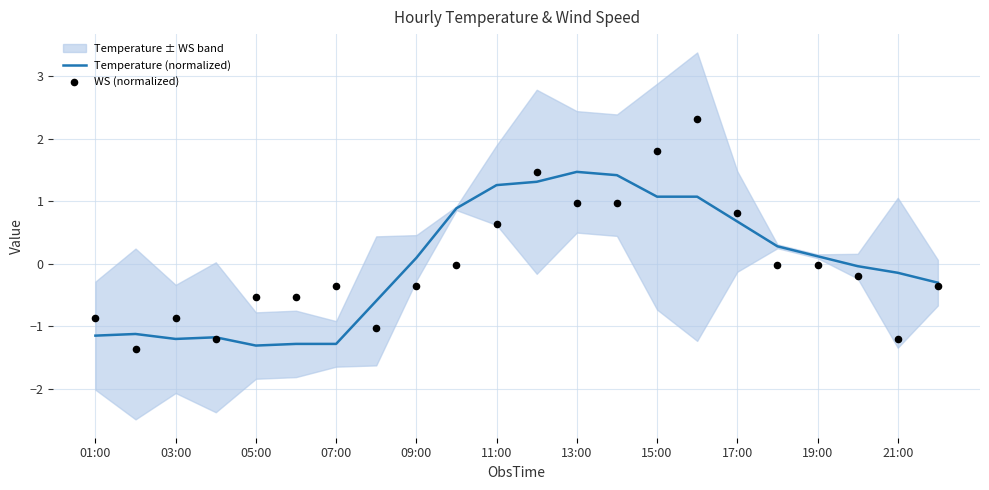

At which category is the sum across all series the highest?

15